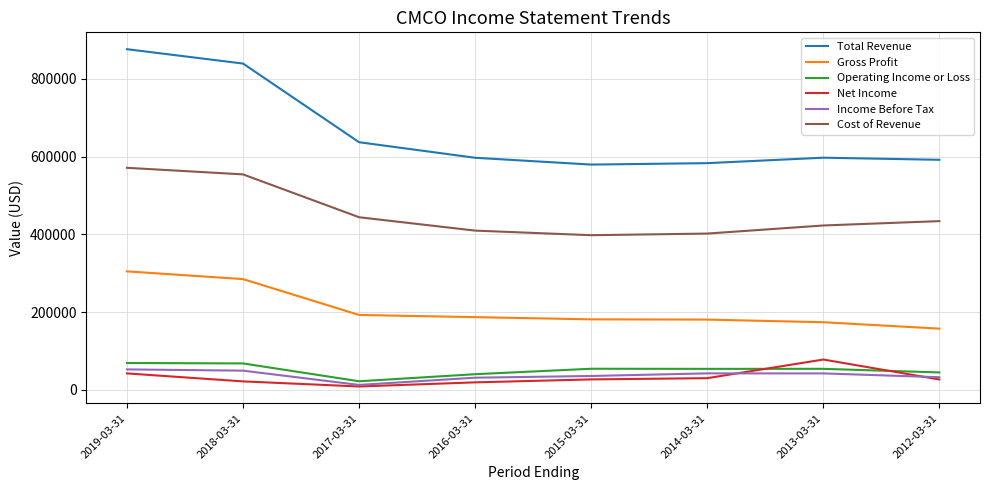

Which category has the highest value across all series?

2019-03-31